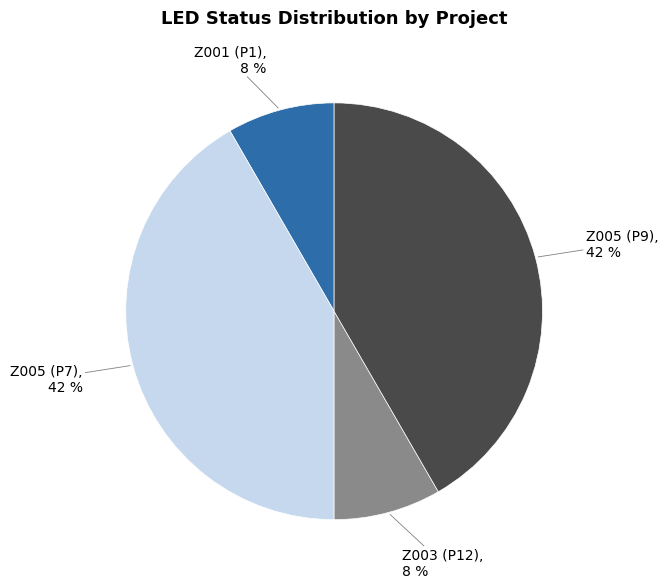

Between Z005 (P9) and Z003 (P12), which is larger?

Z005 (P9)